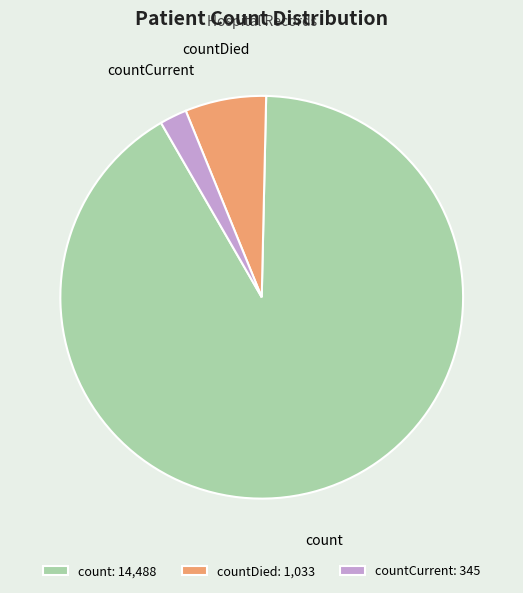

Combined, do count and countDied account for over 50%?

Yes